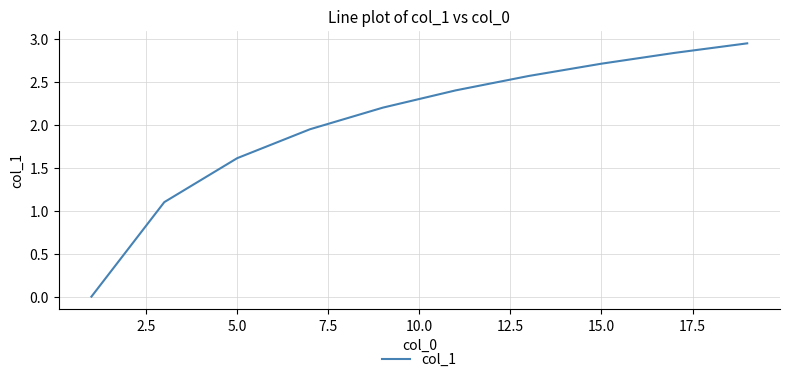

True or false: the data shows 2.7 at 5.0.

False